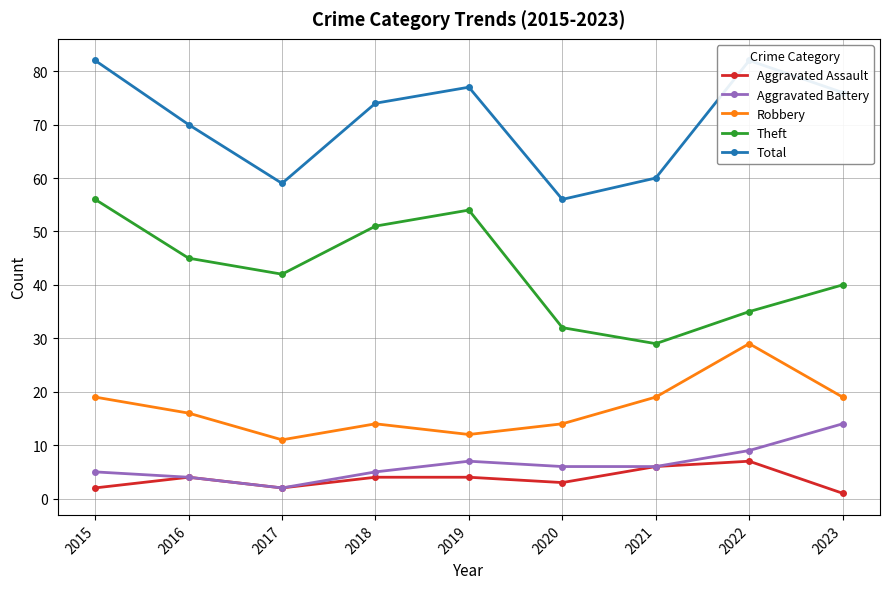

What is the difference between the maximum and minimum values in the Robbery series?

18